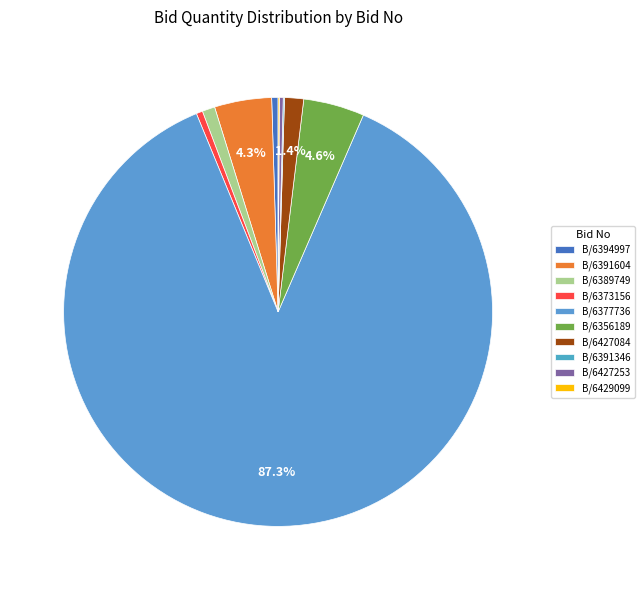

What is the smallest slice in the pie chart?

GEM/2025/B/6391346